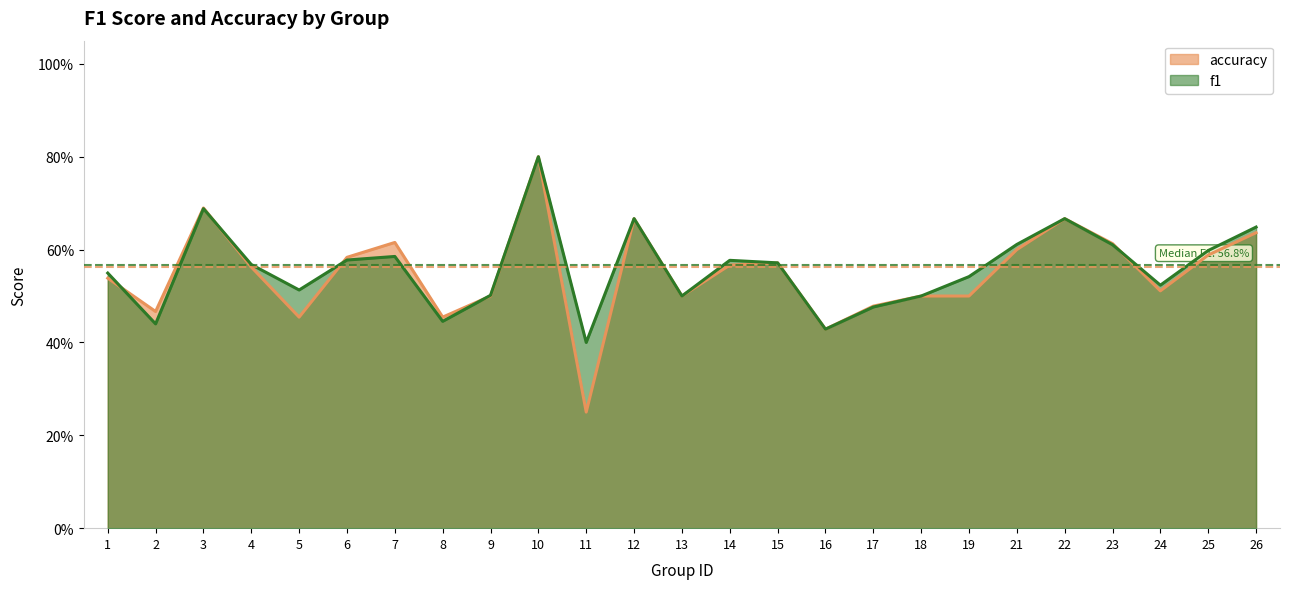

True or false: f1 and accuracy cross at least once.

True